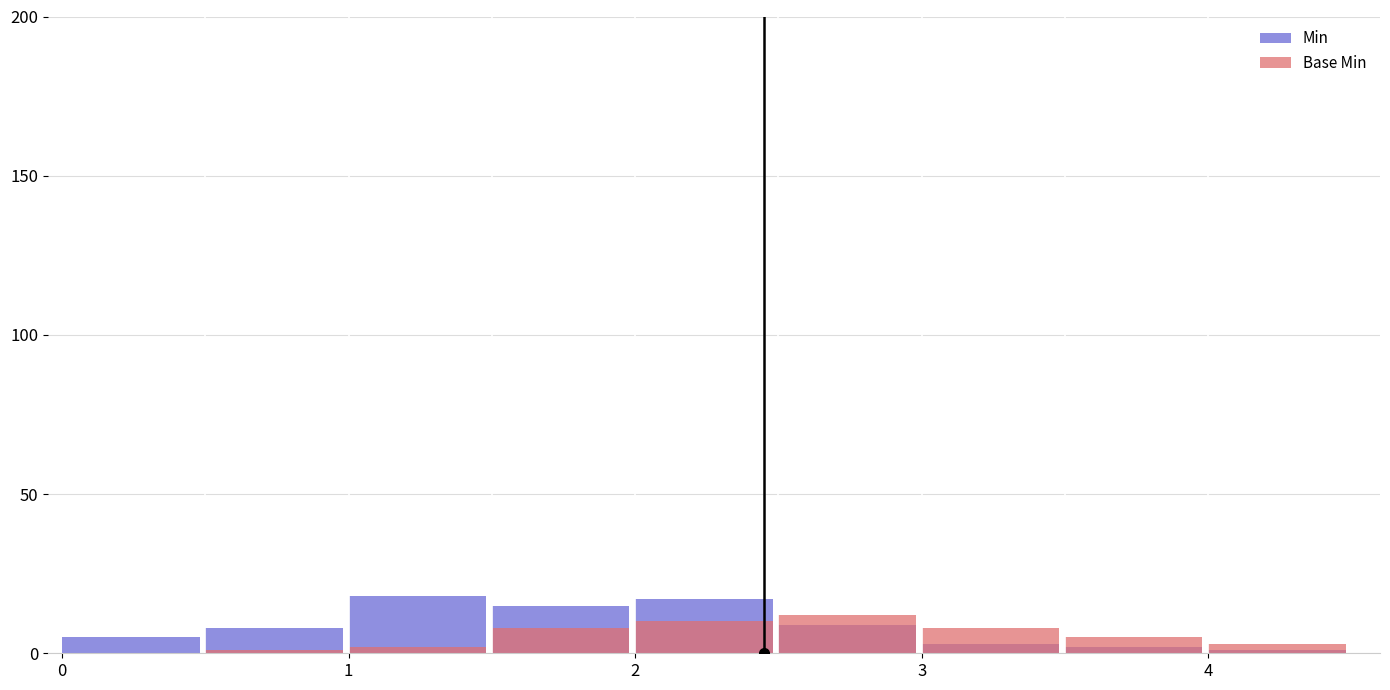

Is the value of Base Min at 5 greater than the value of Min at 3?

No